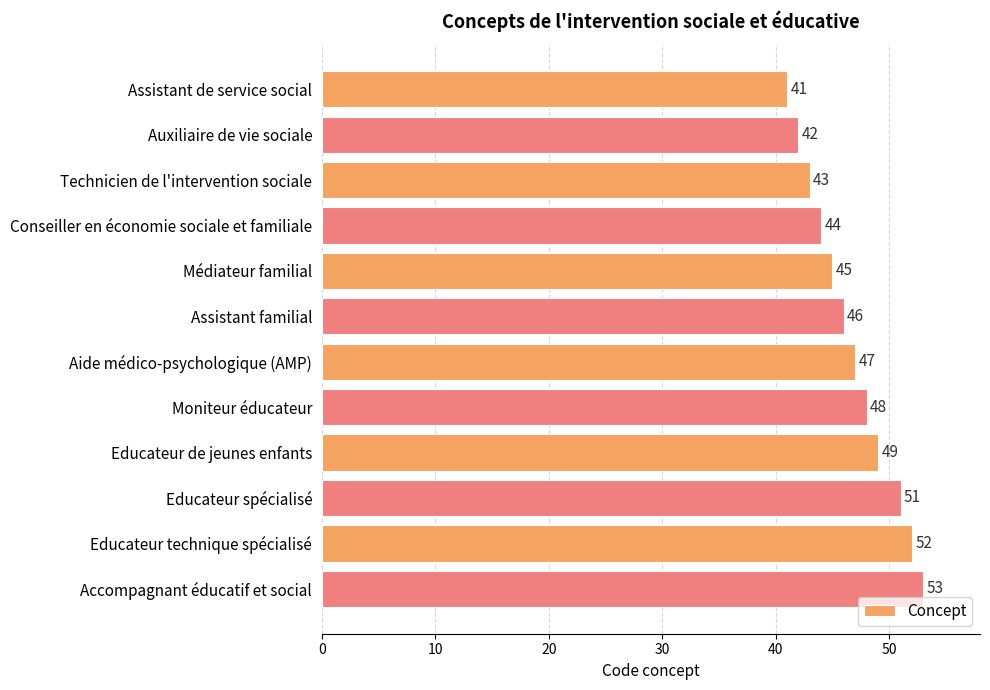

What is the greatest value displayed?

53